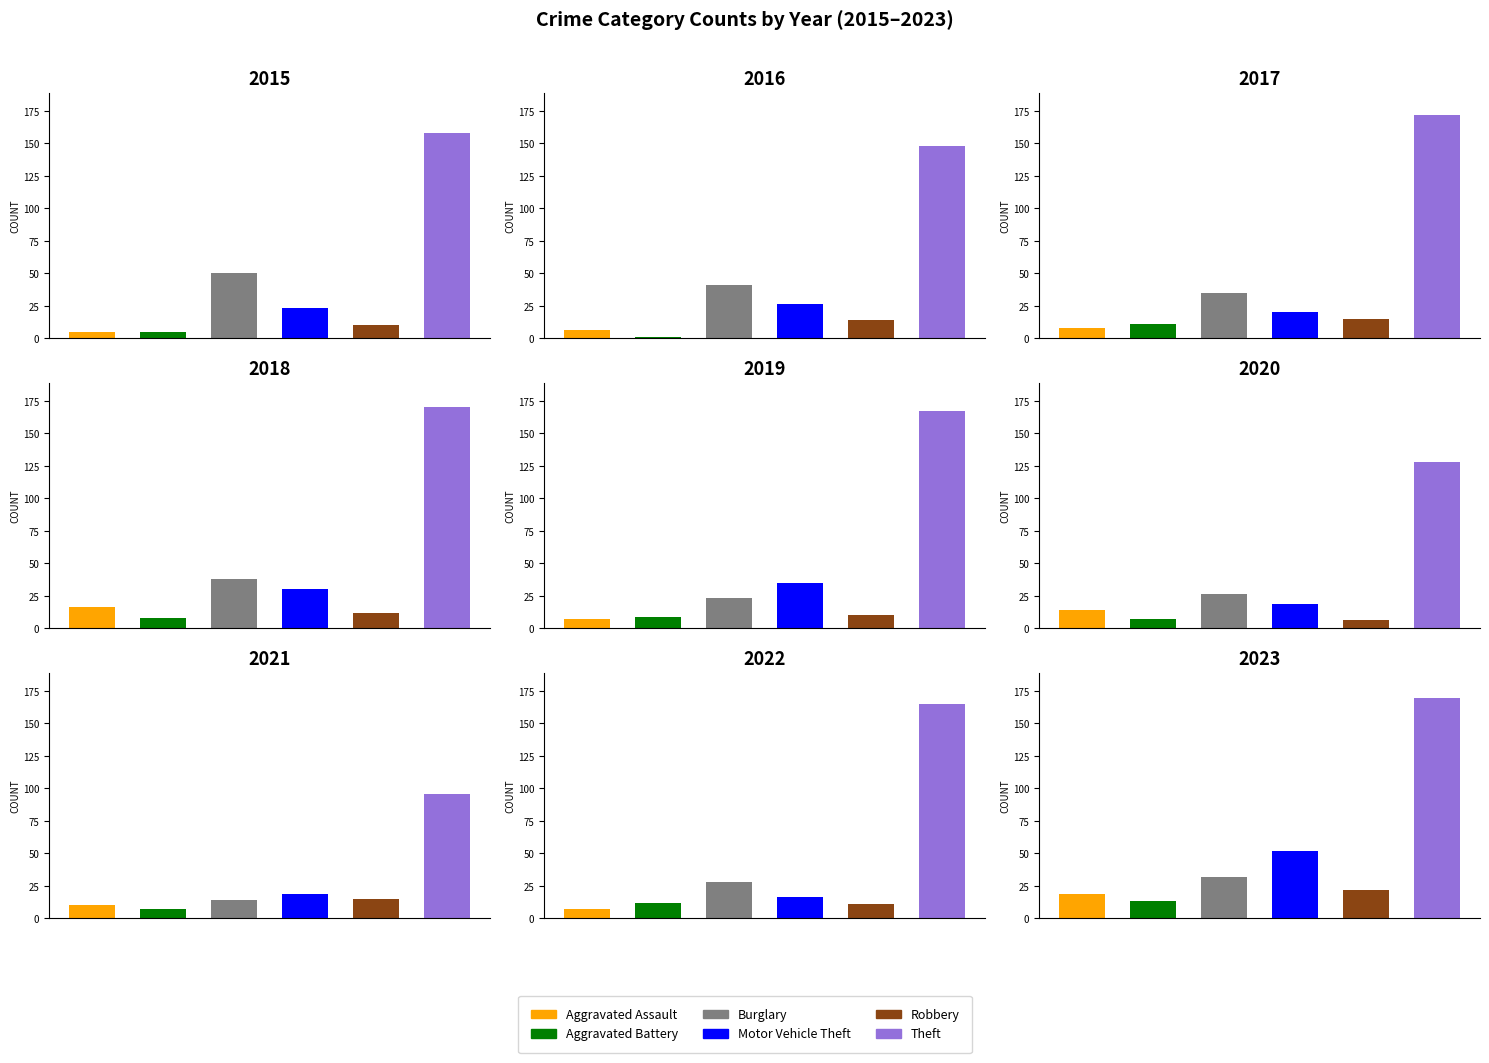

What is the highest value of the Aggravated Battery series?

13